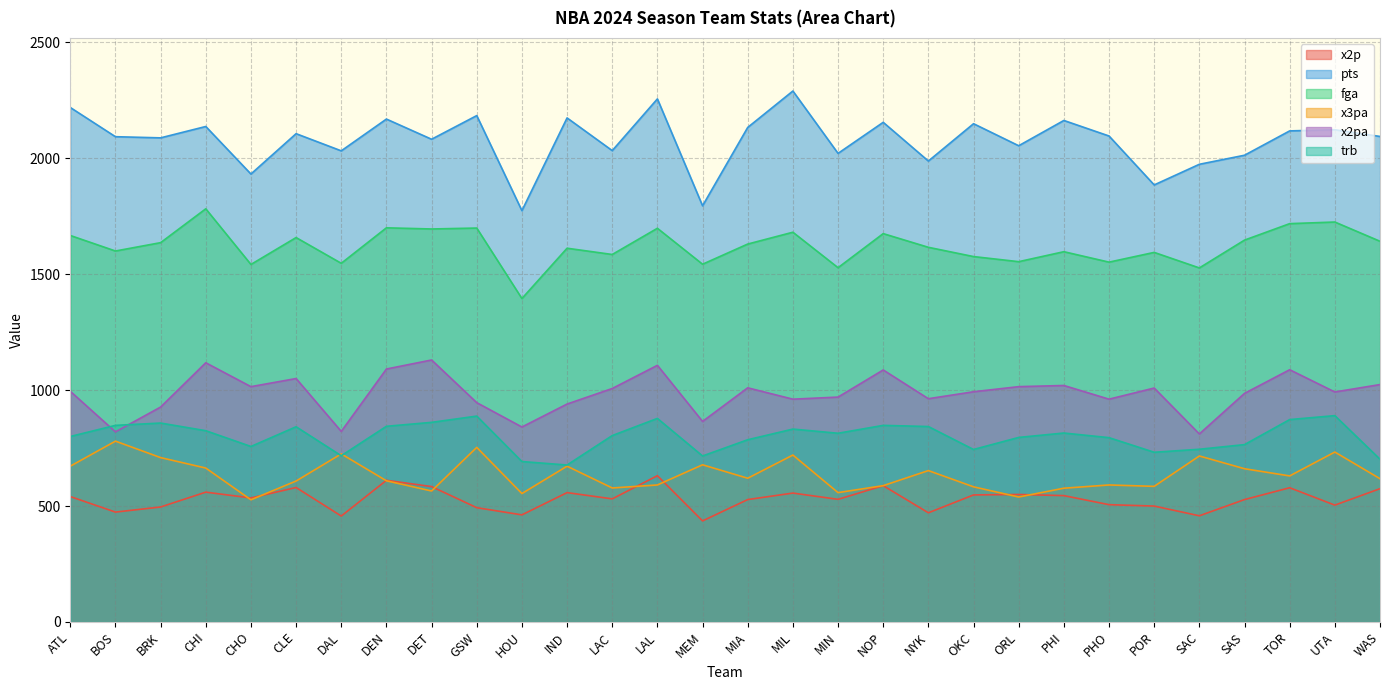

Reading right to left, transcribe all the data shown in this chart.

x2p: WAS=575	UTA=504	TOR=579	SAS=528	SAC=458	POR=500	PHO=506	PHI=545	ORL=550	OKC=548	NYK=471	NOP=588	MIN=529	MIL=556	MIA=528	MEM=436	LAL=631	LAC=531	IND=558	HOU=462	GSW=493	DET=584	DEN=611	DAL=457	CLE=580	CHO=535	CHI=560	BRK=496	BOS=474	ATL=541
pts: WAS=2094	UTA=2123	TOR=2118	SAS=2013	SAC=1974	POR=1885	PHO=2096	PHI=2163	ORL=2054	OKC=2149	NYK=1988	NOP=2155	MIN=2021	MIL=2290	MIA=2133	MEM=1795	LAL=2256	LAC=2033	IND=2174	HOU=1774	GSW=2184	DET=2082	DEN=2169	DAL=2032	CLE=2106	CHO=1932	CHI=2137	BRK=2088	BOS=2093	ATL=2219
fga: WAS=1642	UTA=1725	TOR=1718	SAS=1647	SAC=1527	POR=1594	PHO=1552	PHI=1597	ORL=1554	OKC=1576	NYK=1616	NOP=1675	MIN=1528	MIL=1681	MIA=1630	MEM=1543	LAL=1698	LAC=1585	IND=1612	HOU=1395	GSW=1699	DET=1695	DEN=1700	DAL=1547	CLE=1658	CHO=1542	CHI=1782	BRK=1636	BOS=1600	ATL=1667
x3pa: WAS=618	UTA=733	TOR=630	SAS=661	SAC=716	POR=585	PHO=591	PHI=577	ORL=539	OKC=583	NYK=653	NOP=588	MIN=558	MIL=720	MIA=620	MEM=678	LAL=591	LAC=578	IND=672	HOU=554	GSW=753	DET=565	DEN=609	DAL=725	CLE=608	CHO=527	CHI=664	BRK=709	BOS=780	ATL=672
x2pa: WAS=1024	UTA=992	TOR=1088	SAS=986	SAC=811	POR=1009	PHO=961	PHI=1020	ORL=1015	OKC=993	NYK=963	NOP=1087	MIN=970	MIL=961	MIA=1010	MEM=865	LAL=1107	LAC=1007	IND=940	HOU=841	GSW=946	DET=1130	DEN=1091	DAL=822	CLE=1050	CHO=1015	CHI=1118	BRK=927	BOS=820	ATL=995
trb: WAS=702	UTA=890	TOR=873	SAS=765	SAC=745	POR=732	PHO=795	PHI=815	ORL=796	OKC=744	NYK=843	NOP=848	MIN=814	MIL=832	MIA=786	MEM=716	LAL=878	LAC=804	IND=677	HOU=692	GSW=888	DET=861	DEN=844	DAL=717	CLE=842	CHO=757	CHI=825	BRK=858	BOS=848	ATL=800